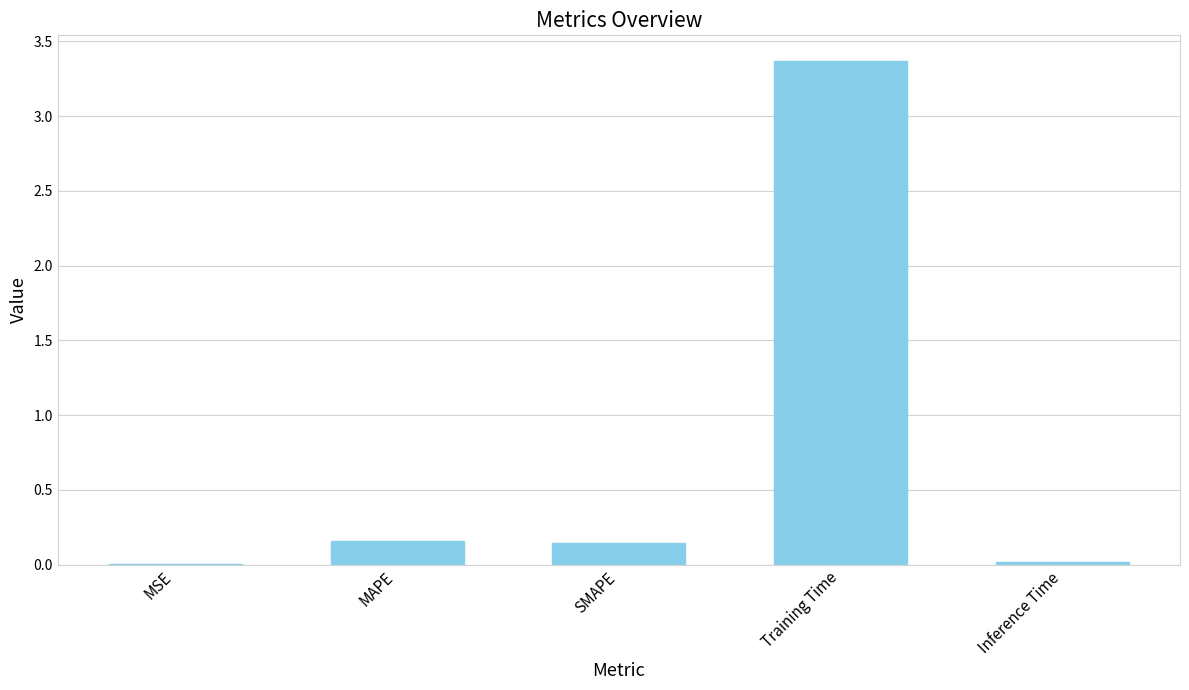

What value does the data have at Training Time?

3.4